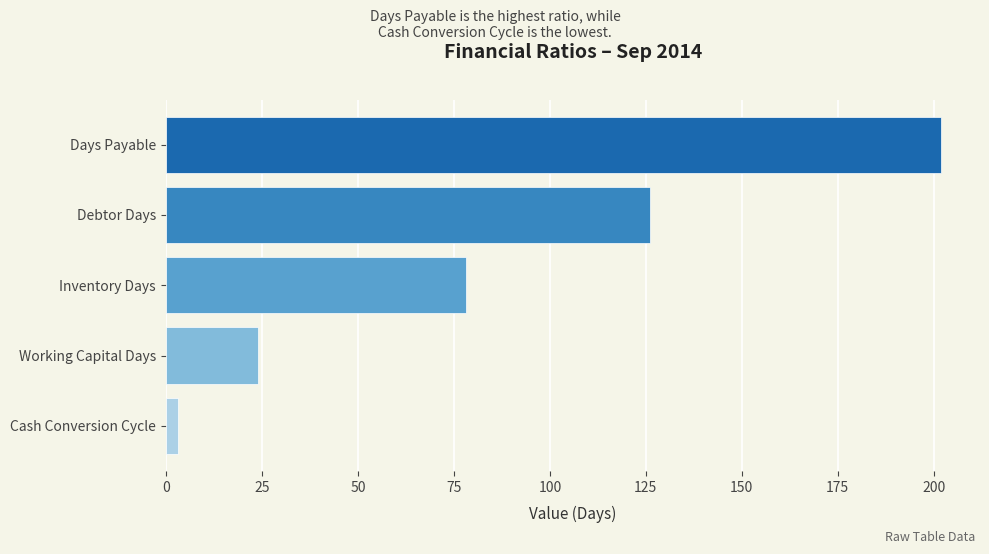

What is the difference between the second highest and minimum values?

123